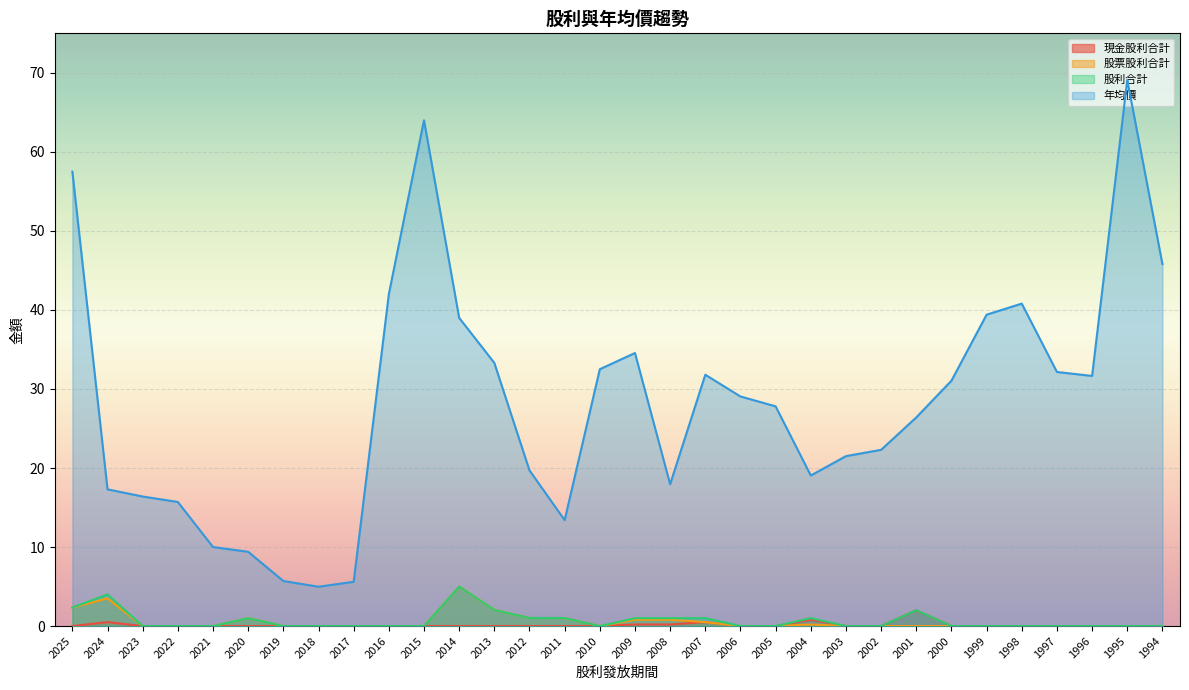

True or false: 現金股利合計 and 年均價 cross at least once.

False